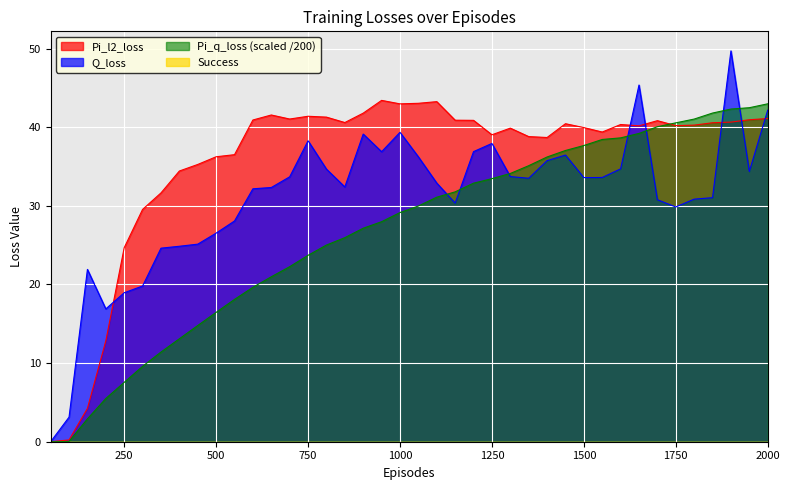

What is the average value of the Pi_l2_loss series?

35.7